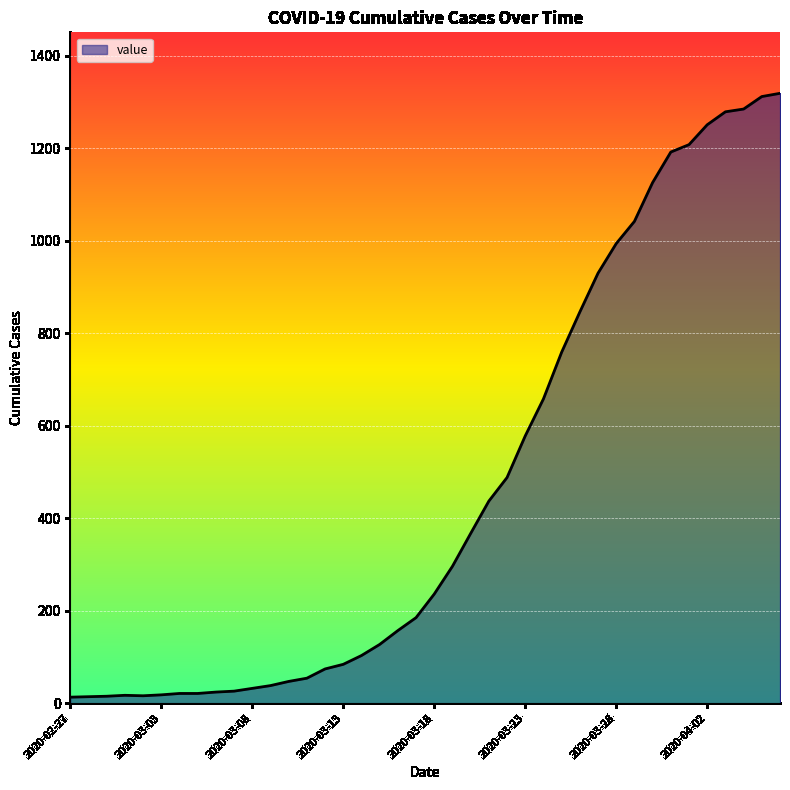

What is the maximum value shown in the chart?

1319